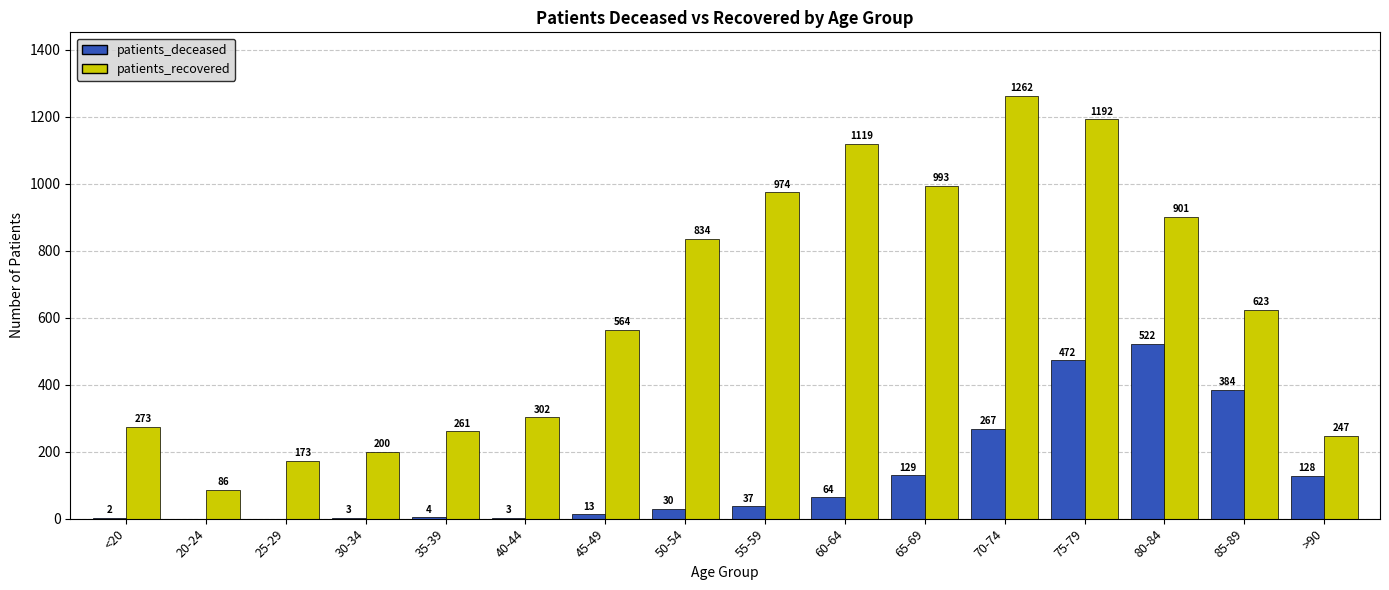

Which series has the largest total across all categories?

patients_recovered